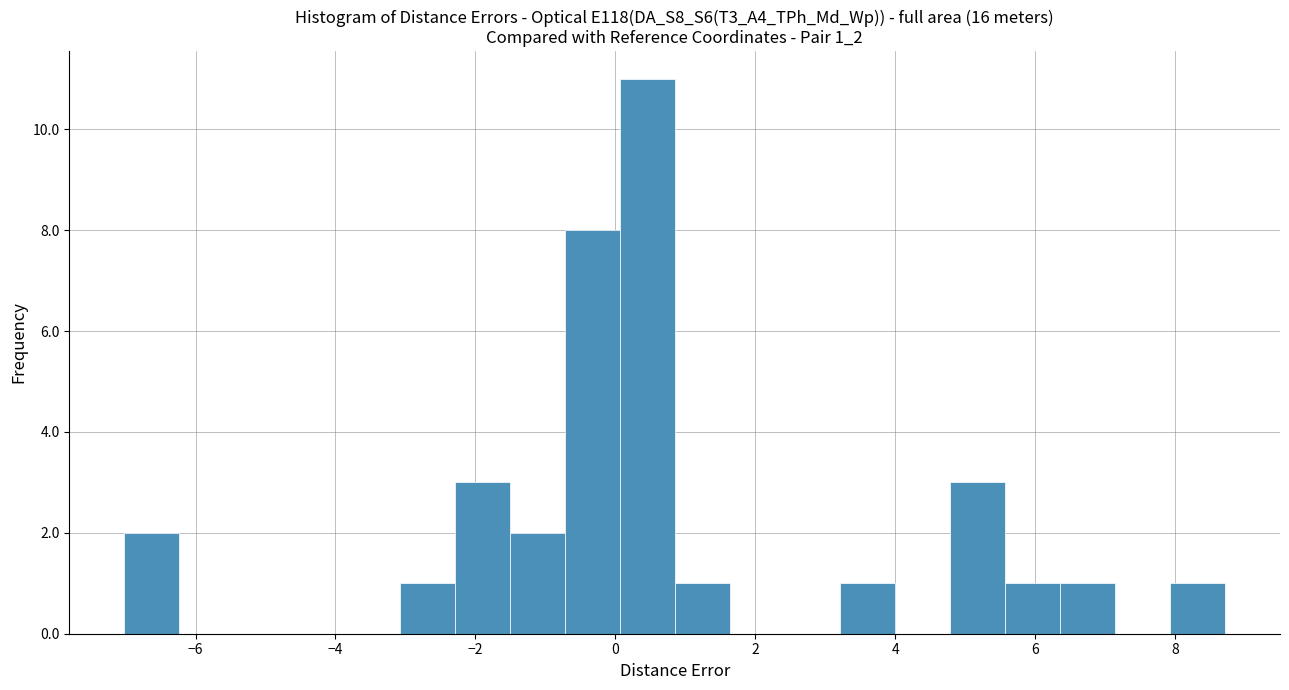

Around what value on the x-axis is the tallest bar? Give the approximate position of its centre, as read against the axis.

0.4